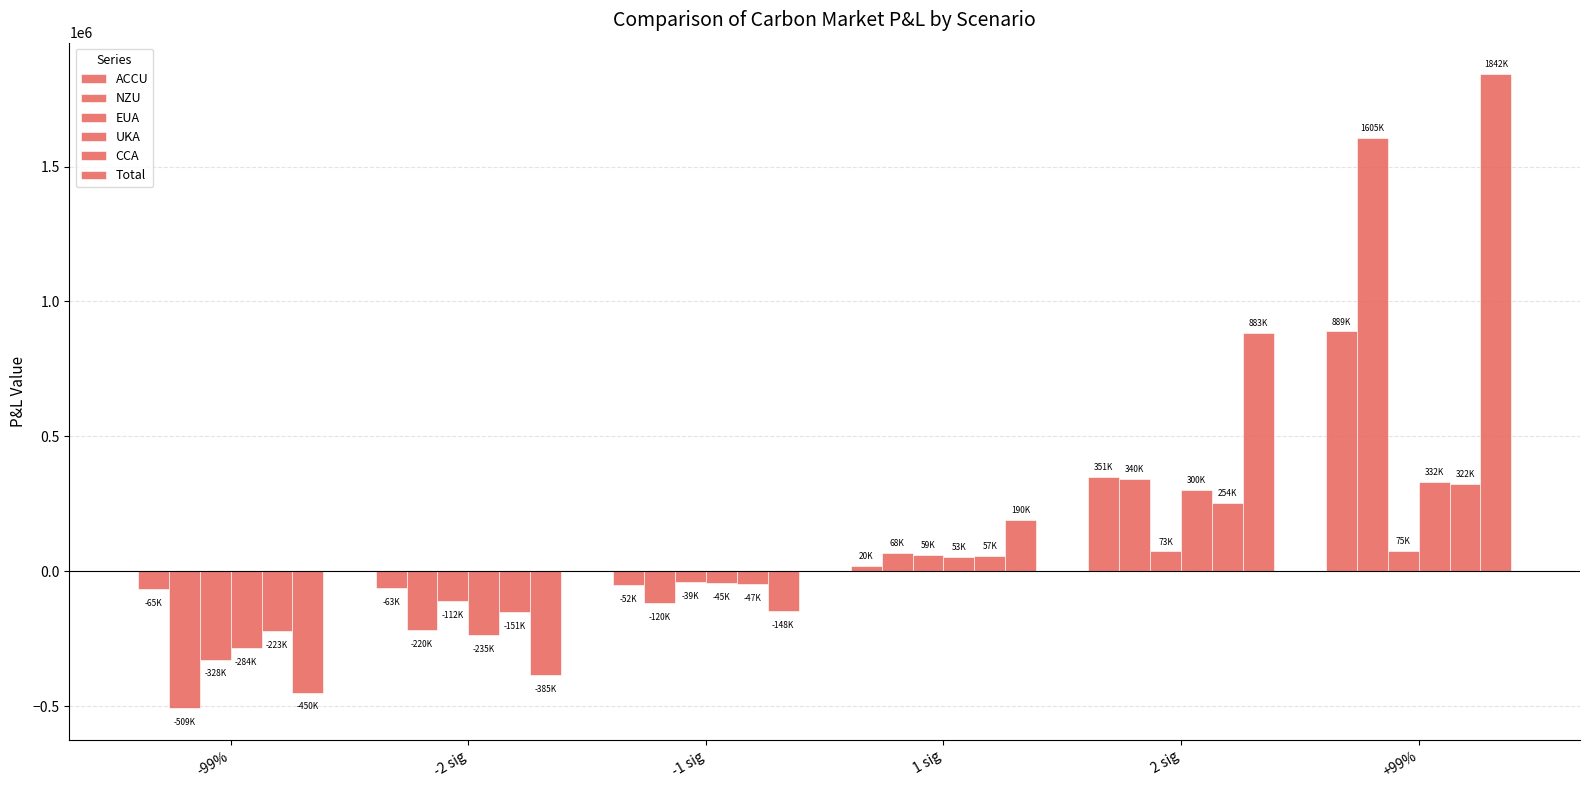

What is the greatest value displayed?

1841964.3